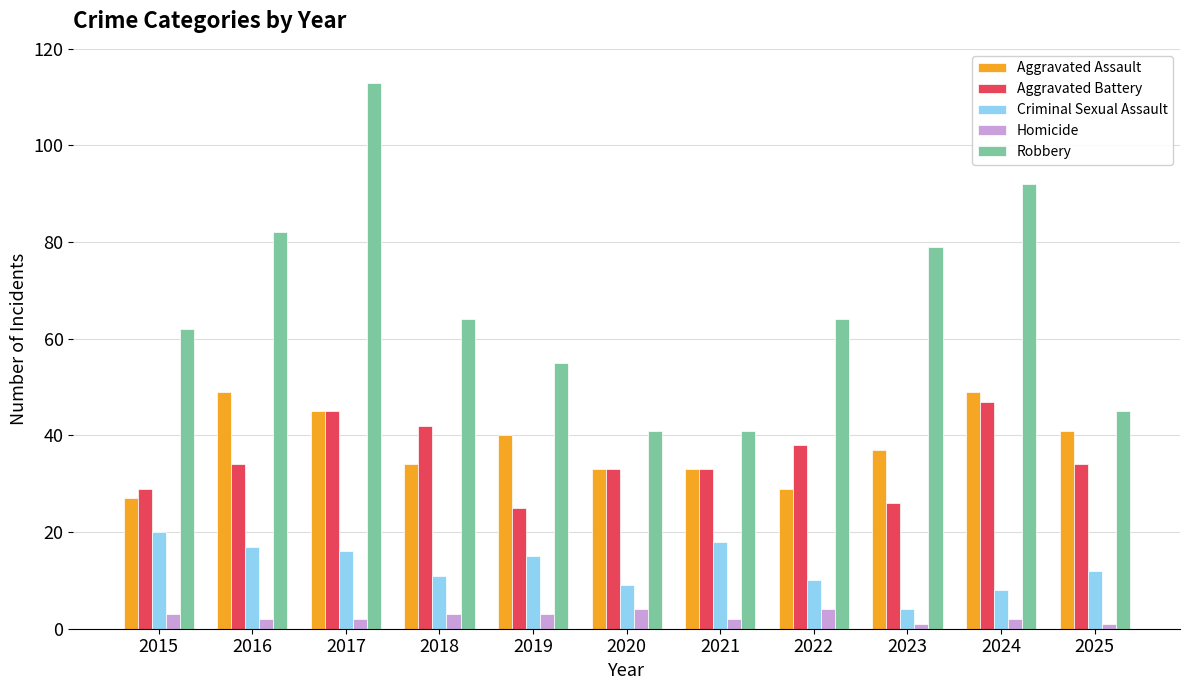

The value of Robbery at 2025 is 45. True or false?

True